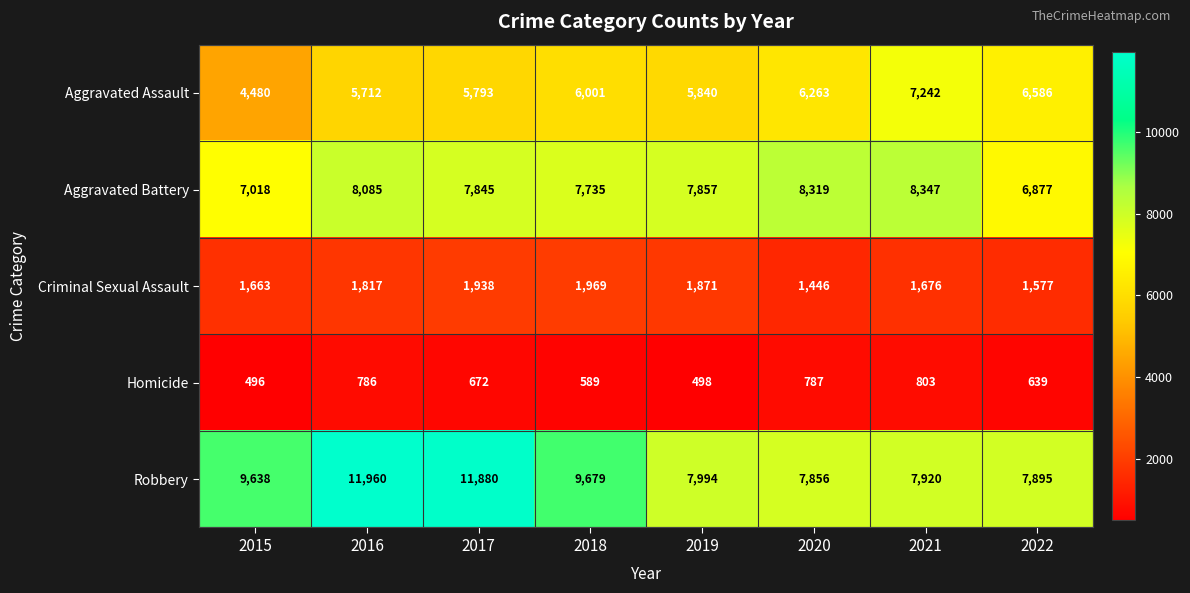

Rank the series at 2018 from lowest to highest value.

Homicide, Criminal Sexual Assault, Aggravated Assault, Aggravated Battery, Robbery